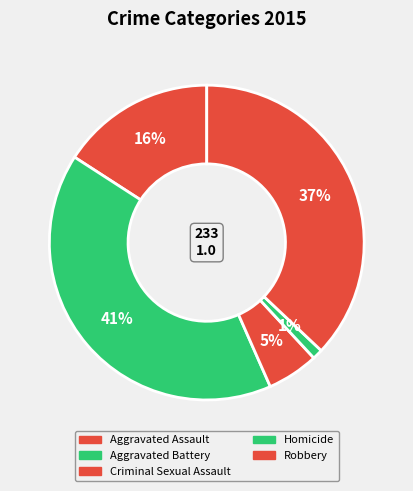

Rank the categories by value from highest to lowest.

Aggravated Battery, Robbery, Aggravated Assault, Criminal Sexual Assault, Homicide